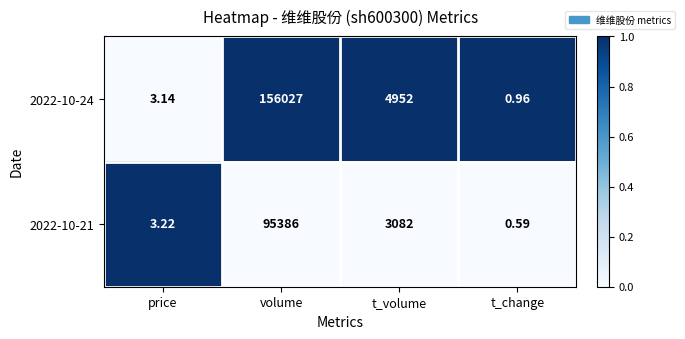

Is the value of 2022-10-24 at volume greater than the value of 2022-10-21 at volume?

Yes